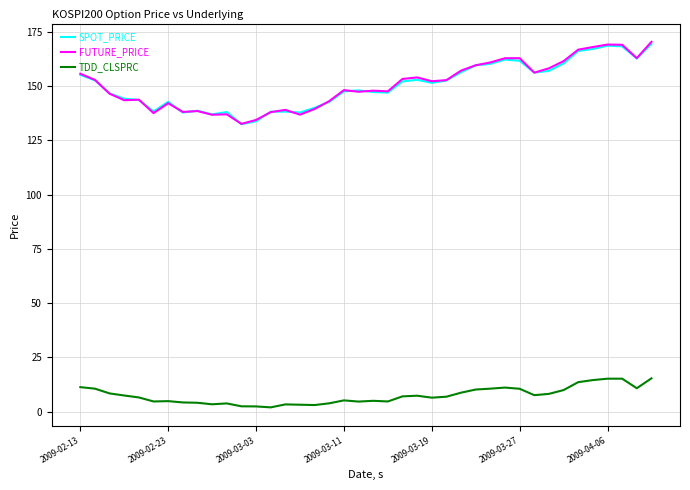

What is the greatest value displayed?

170.4